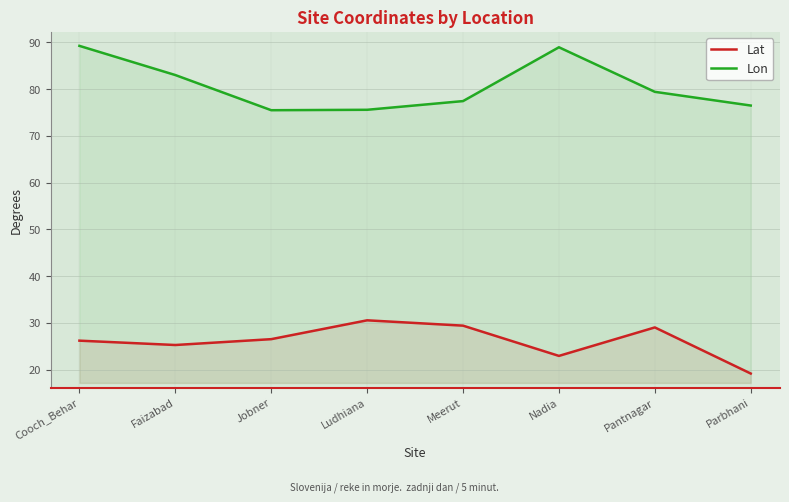

Reading left to right, transcribe all the data shown in this chart.

Lat: Cooch_Behar=26.2	Faizabad=25.3	Jobner=26.5	Ludhiana=30.5	Meerut=29.4	Nadia=22.9	Pantnagar=29.0	Parbhani=19.2
Lon: Cooch_Behar=89.2	Faizabad=83.0	Jobner=75.5	Ludhiana=75.6	Meerut=77.4	Nadia=88.9	Pantnagar=79.4	Parbhani=76.5